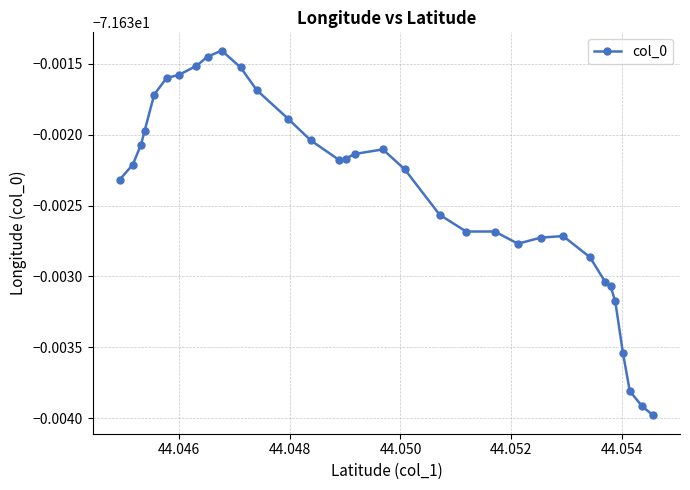

Does the chart have visible grid lines?

Yes